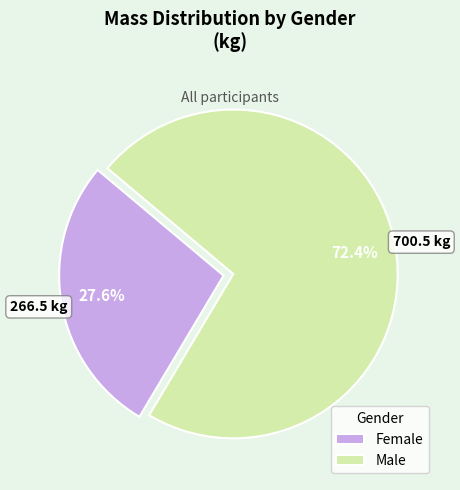

What portion of the pie excludes Male?

27.6%